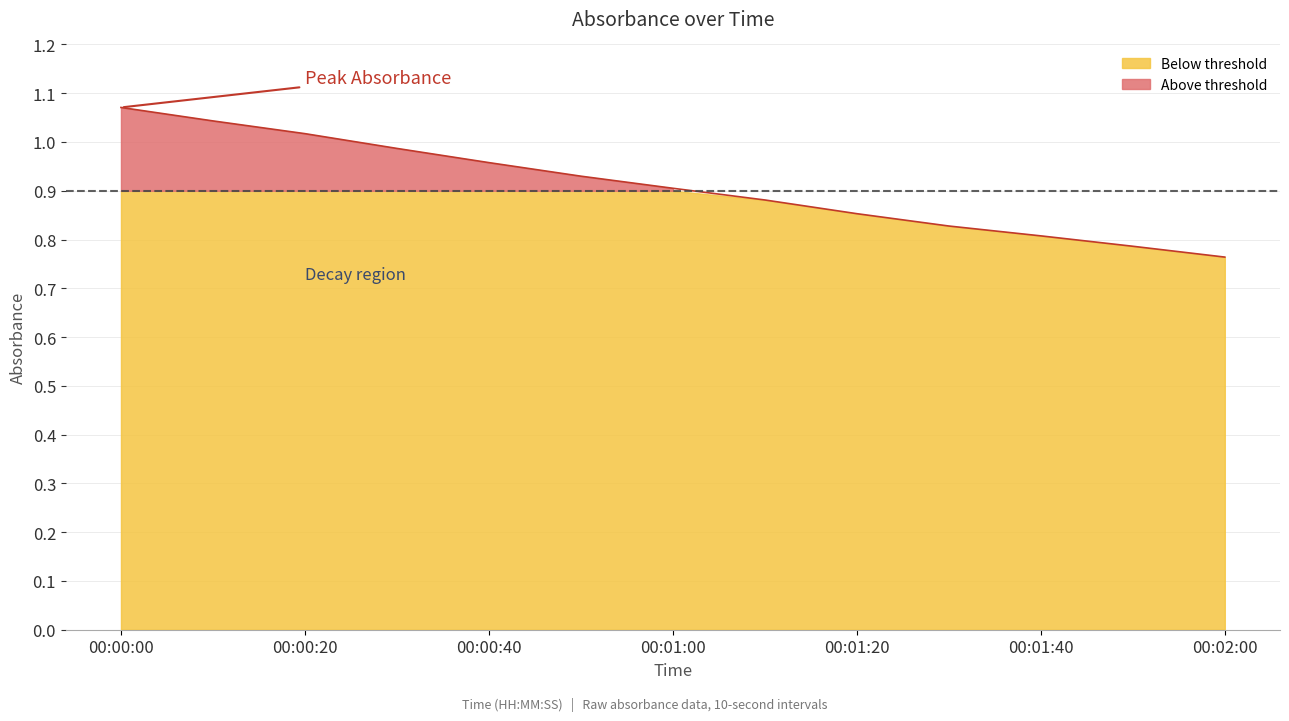

How many lines are shown in the chart?

1